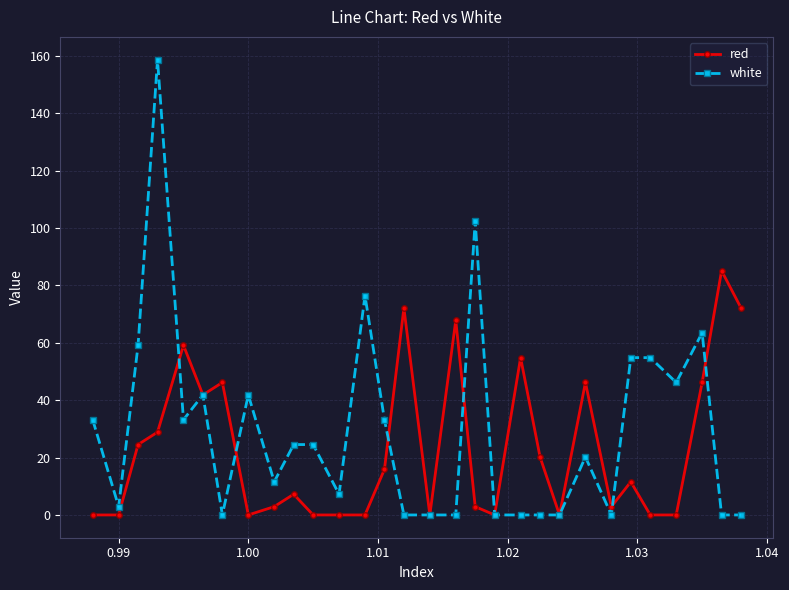

How many values in the red series exceed 11?

15